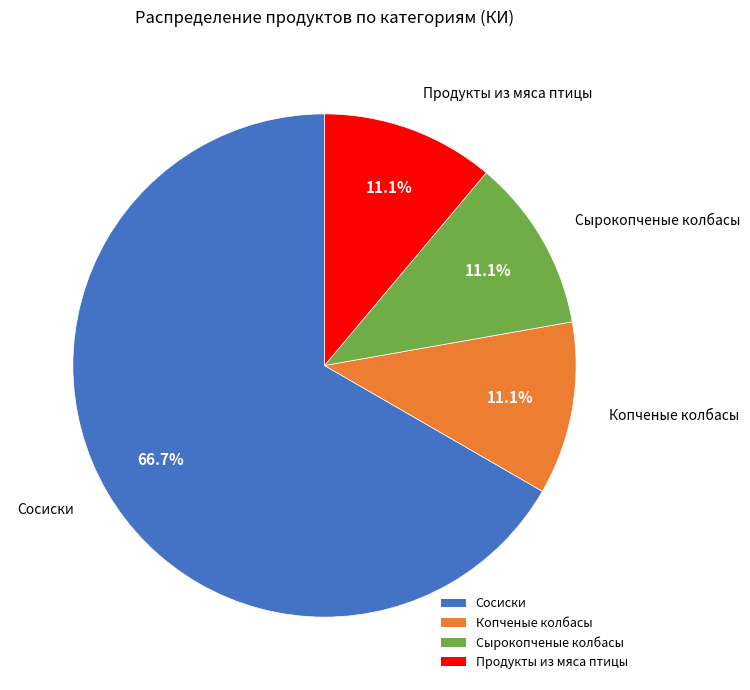

What is the largest slice in the pie chart?

Сосиски